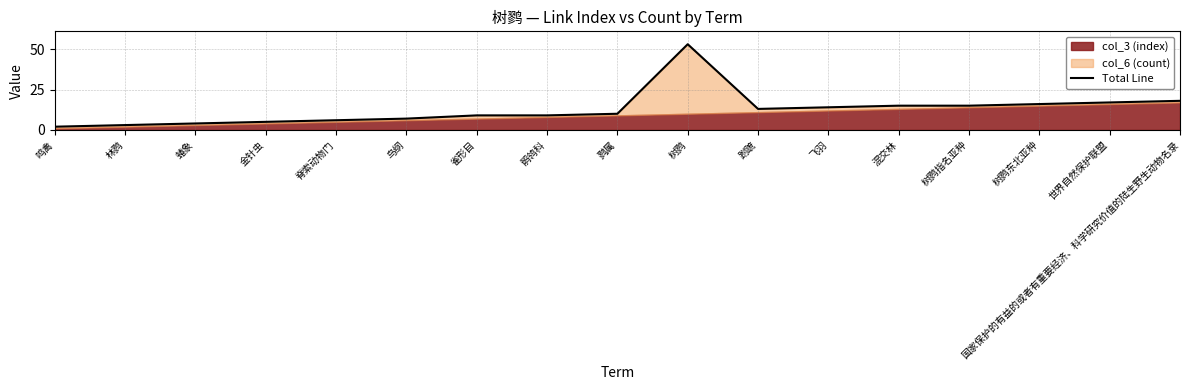

What is the label of the 14th point from the left?

树鹨指名亚种